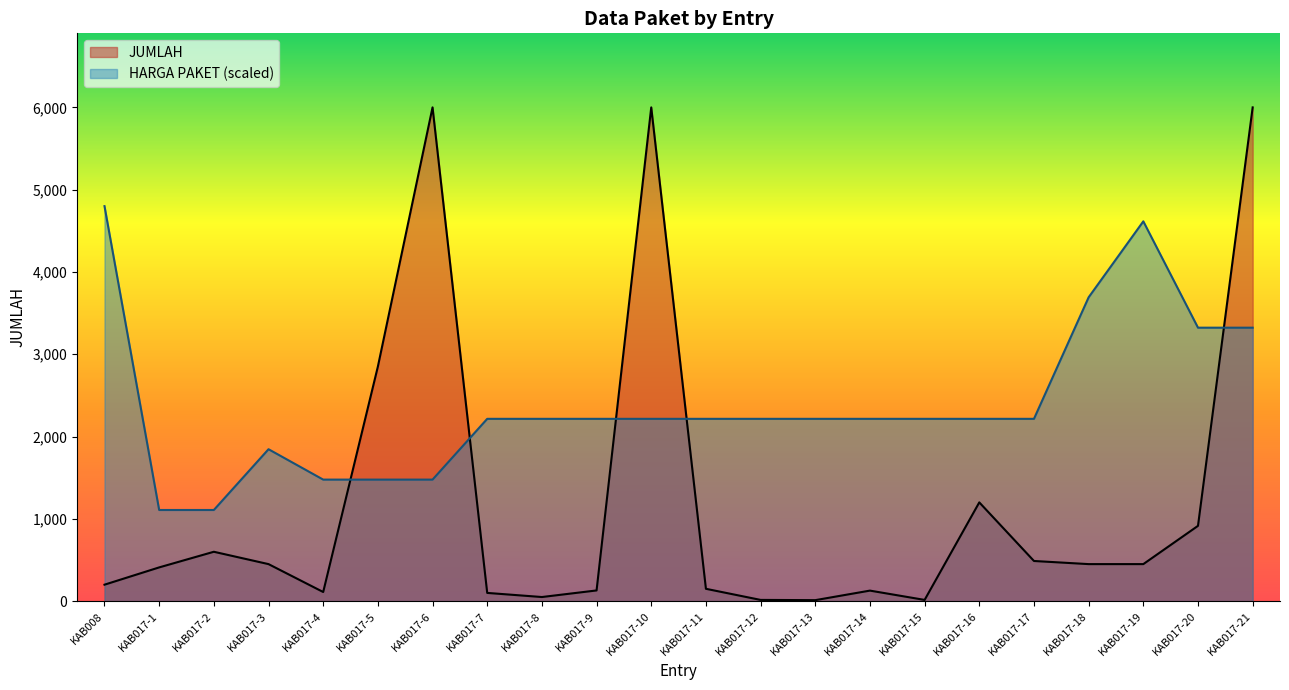

What is the difference between the maximum and minimum values?

5988